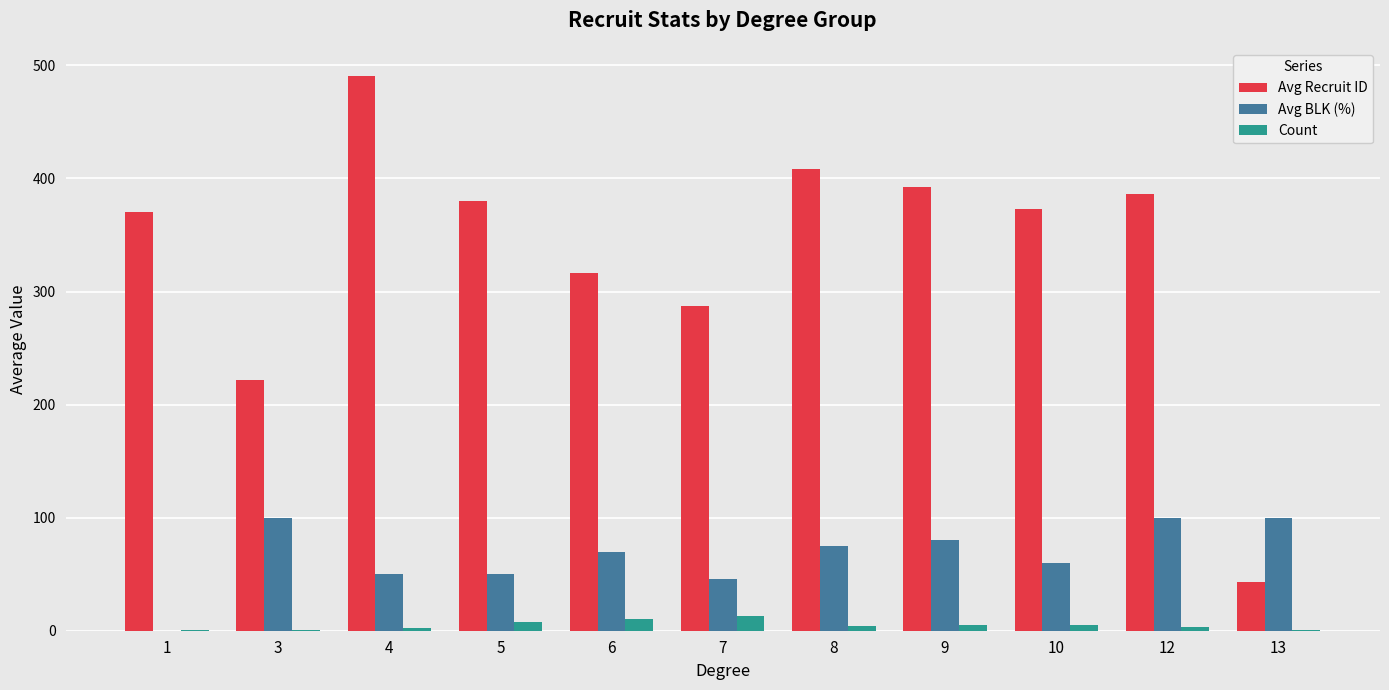

What is the sum of all Count values?

53.0